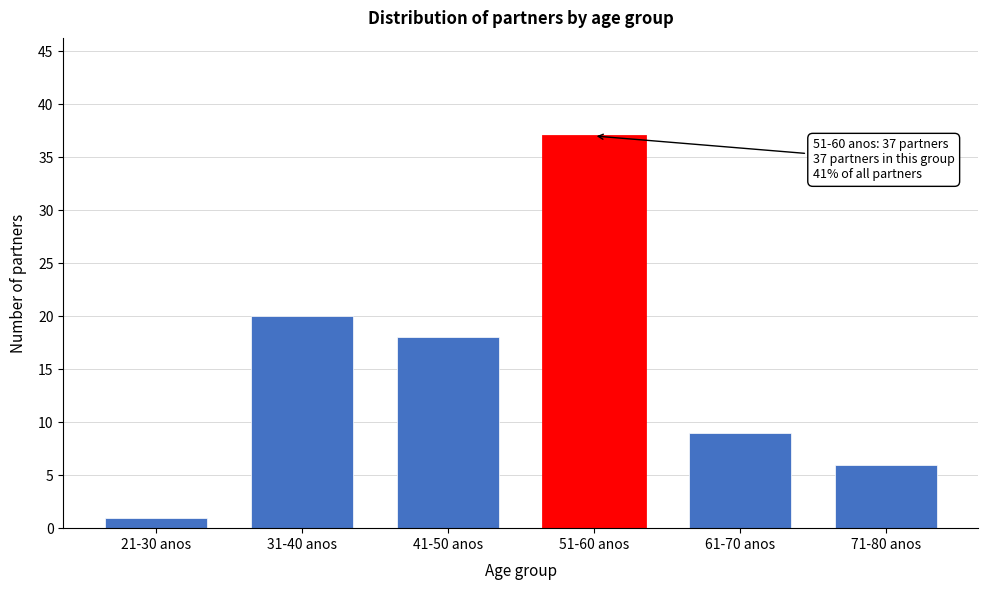

Reading right to left, extract all data points from this chart.

71-80 anos=6	61-70 anos=9	51-60 anos=37	41-50 anos=18	31-40 anos=20	21-30 anos=1